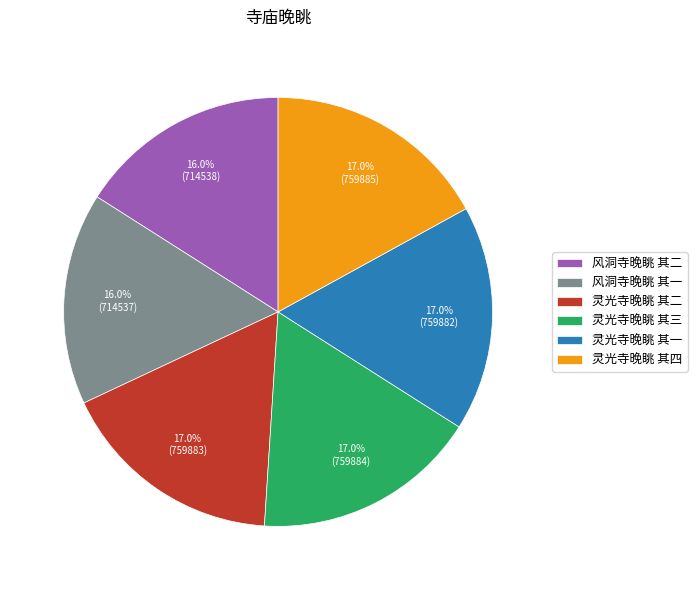

Is 风洞寺晚眺 其一 the majority of the pie?

No